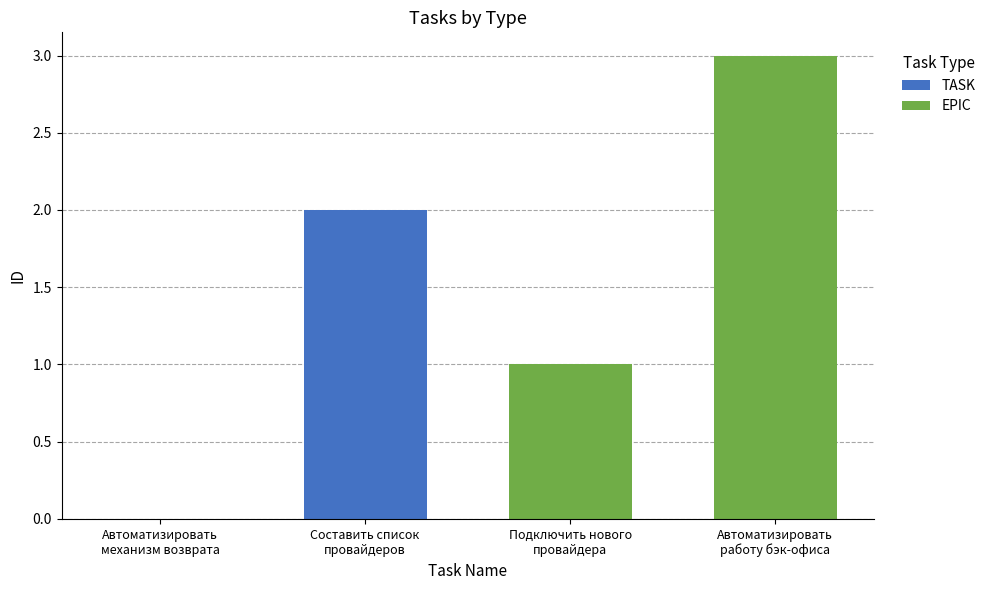

Count the number of categories in the chart.

4